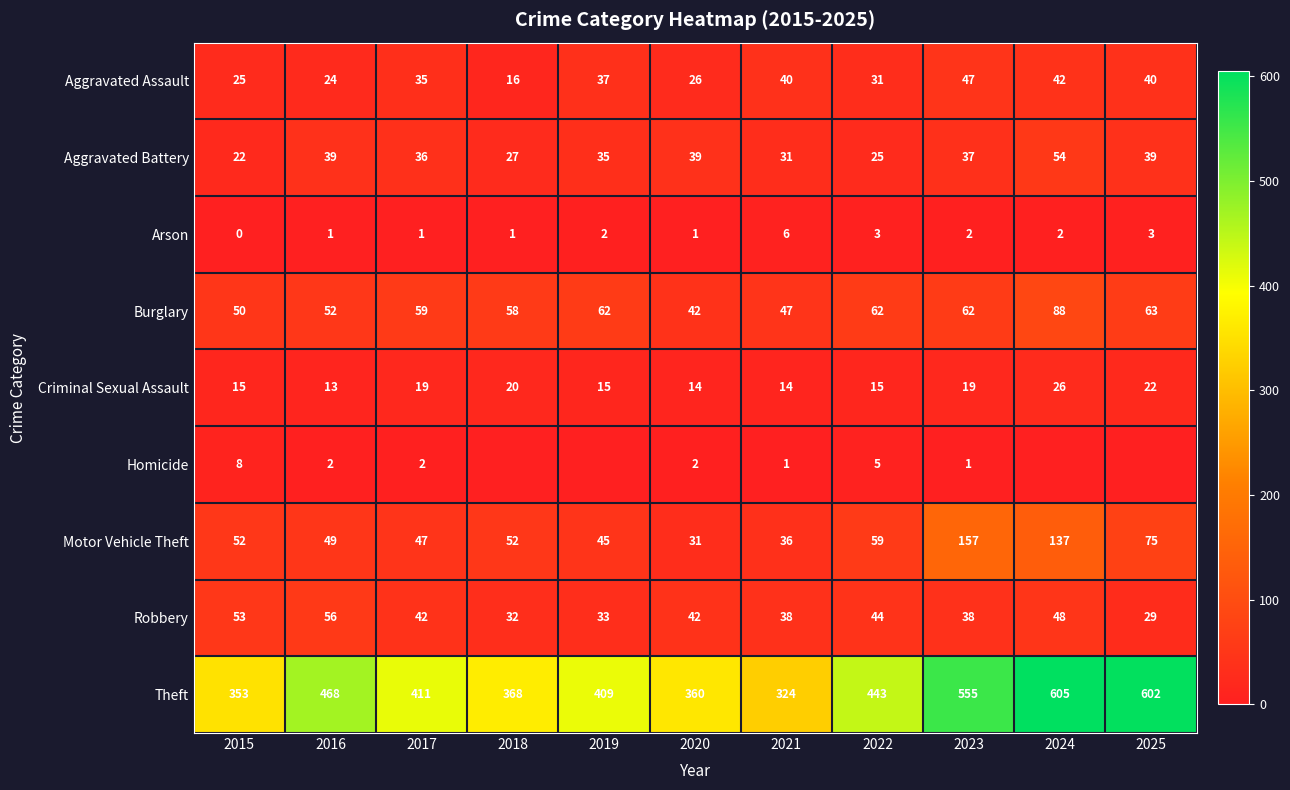

True or false: Arson has a value of 4 at 2025.

False